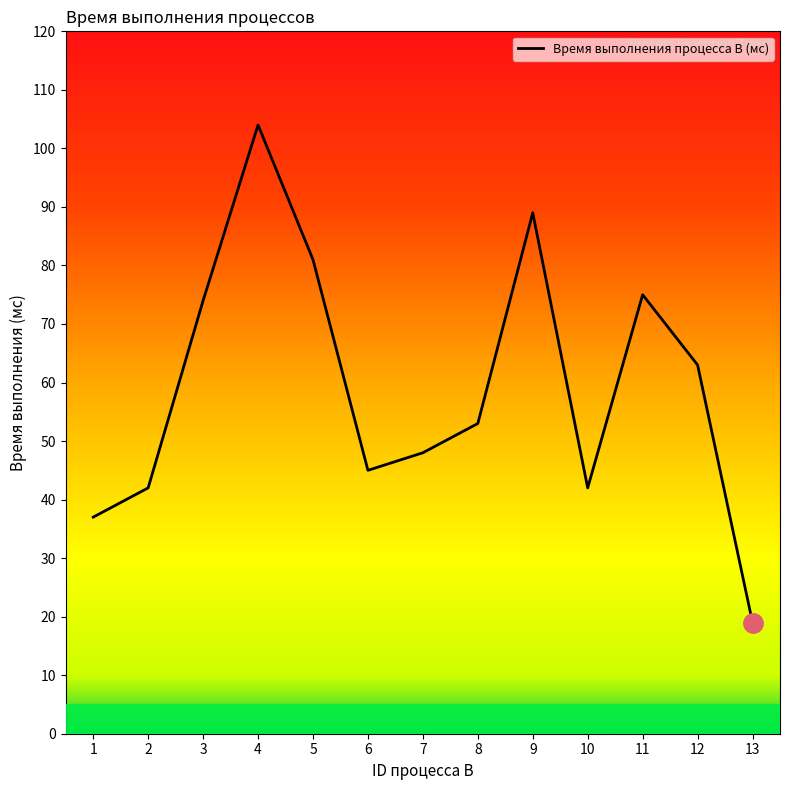

Reading left to right, list all the values displayed in this chart.

1=37	2=42	3=74	4=104	5=81	6=45	7=48	8=53	9=89	10=42	11=75	12=63	13=19